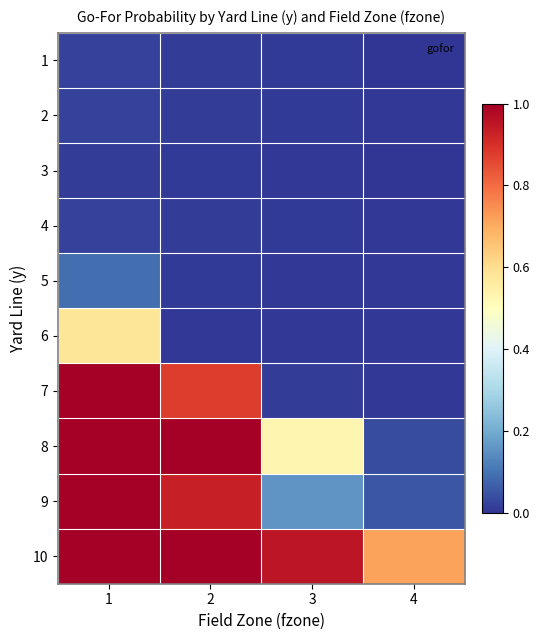

At which category does the chart reach its minimum across all series?

4